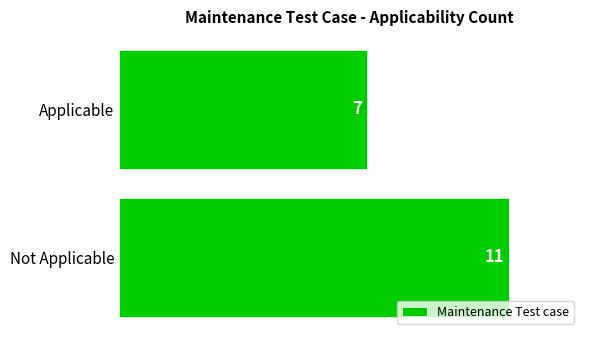

What is the average value?

9